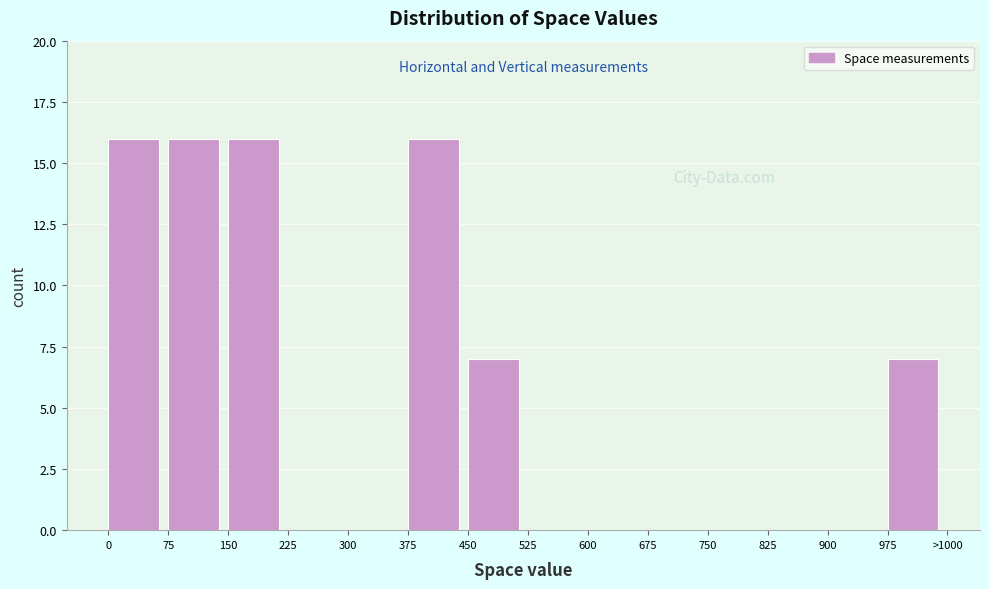

Which has a higher value, 75 or 600?

75